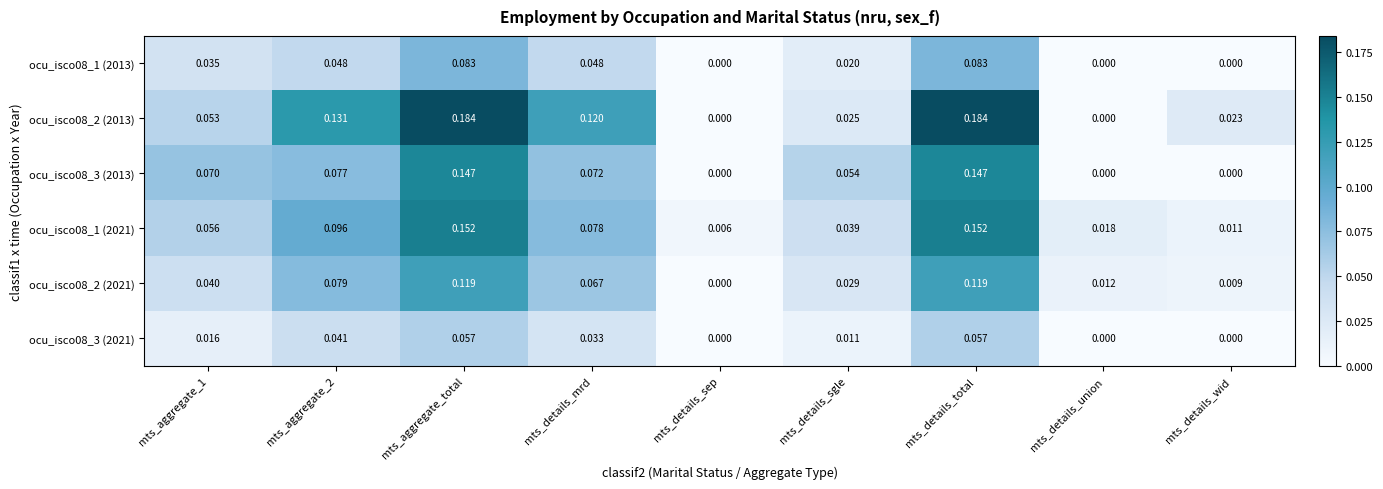

At which label is ocu_isco08_2 (2021) closest to 0?

mts_details_sep